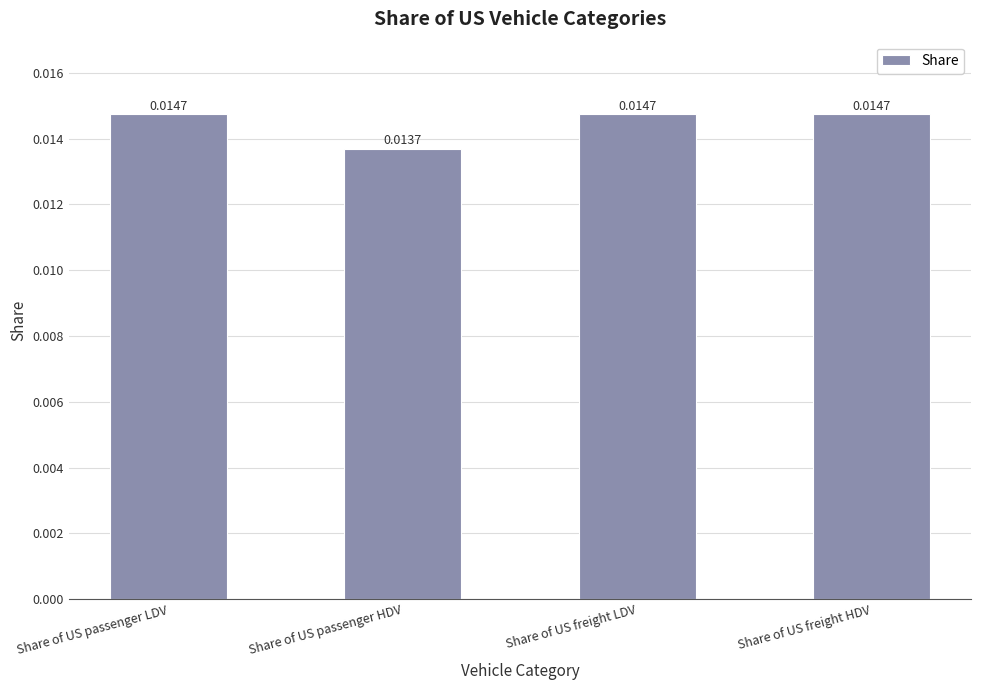

What is the label of the 3rd bar from the right?

Share of US passenger HDV